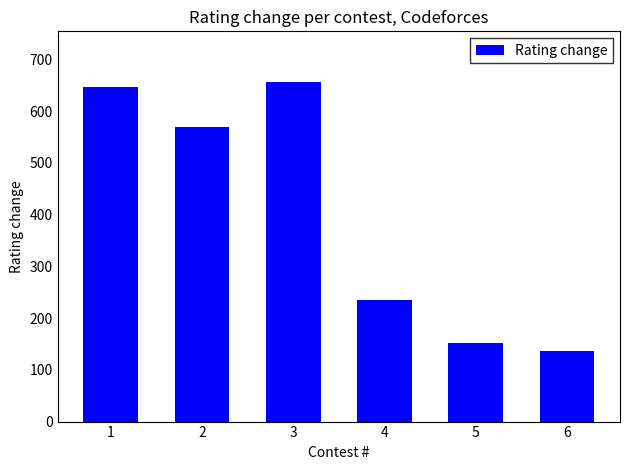

Approximately how many times larger is the value at 5 compared to 3?

0.2